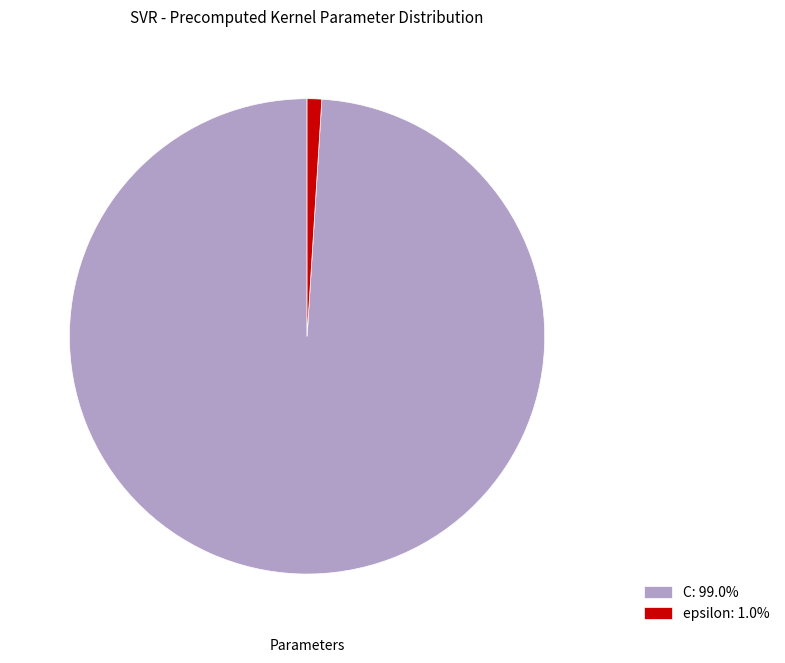

Which slice is the smallest?

epsilon